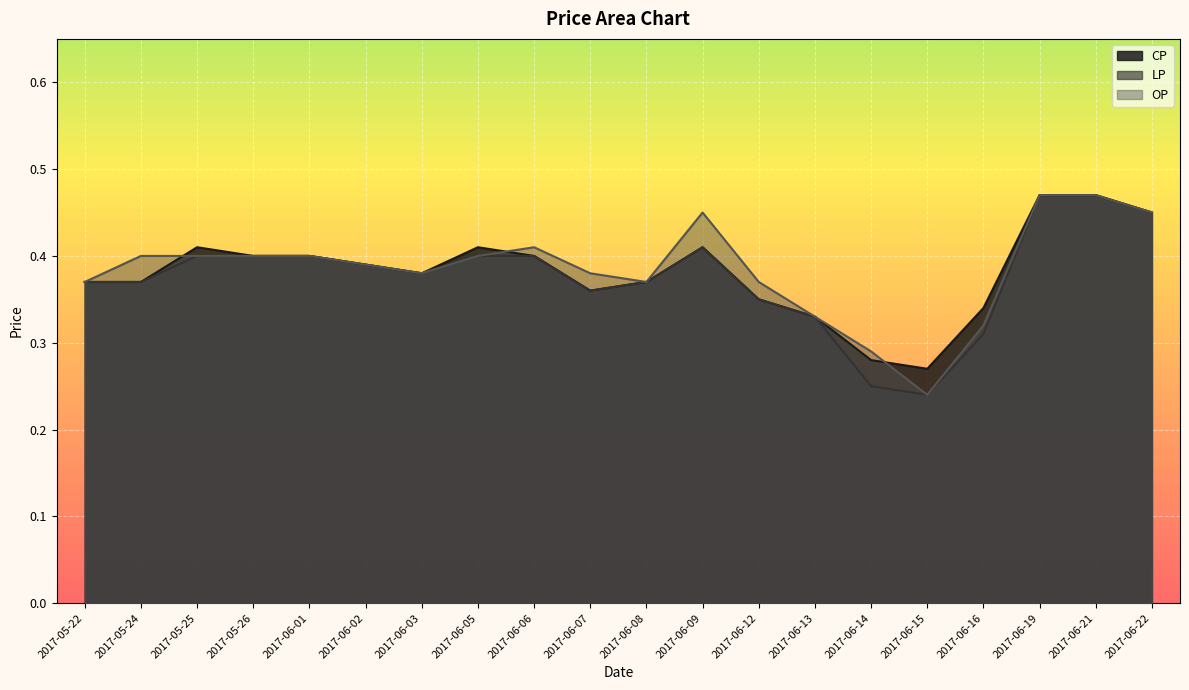

True or false: CP has more than 1 interior local peaks.

True